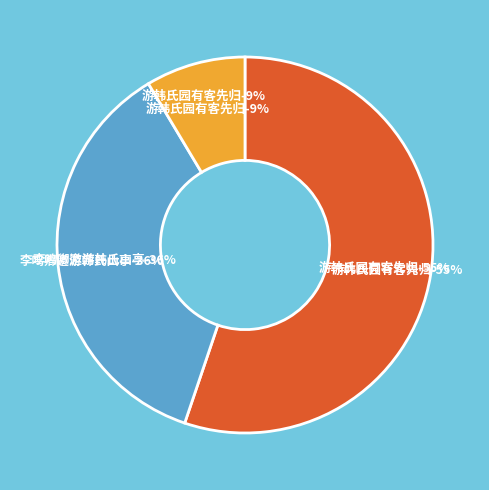

What percentage is the 游韩氏园有客先归 slice, to the nearest percent?

9%